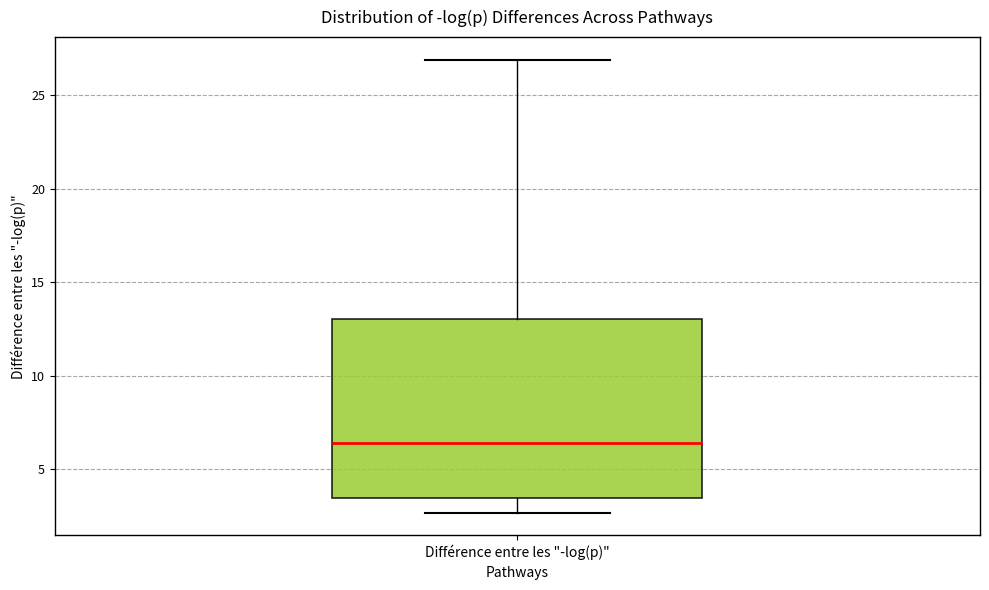

Transcribe this box plot: give where the median line is, the range the box spans, and where the two whiskers end, as read against the y-axis. The values are not printed on the chart, so give them approximately, as read against the axis.

median 6.5, box 3.5 to 13.0, whiskers 2.5 to 27.0